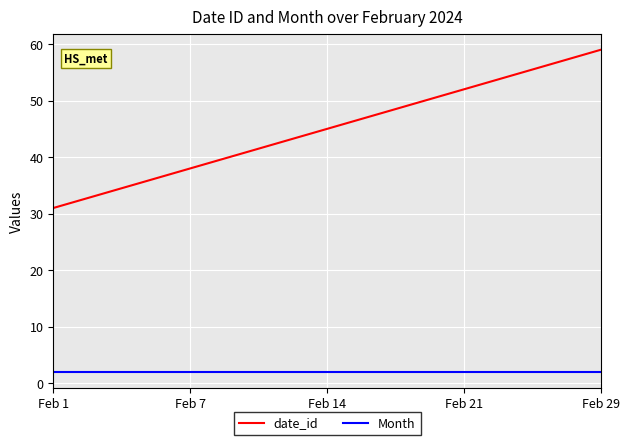

Which series has the widest spread of values?

date_id